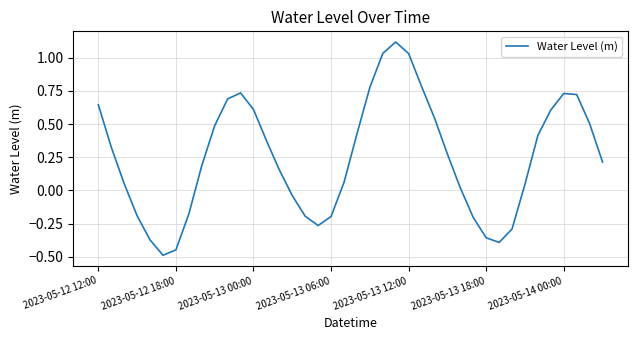

What is the difference between the maximum and minimum values?

1.6